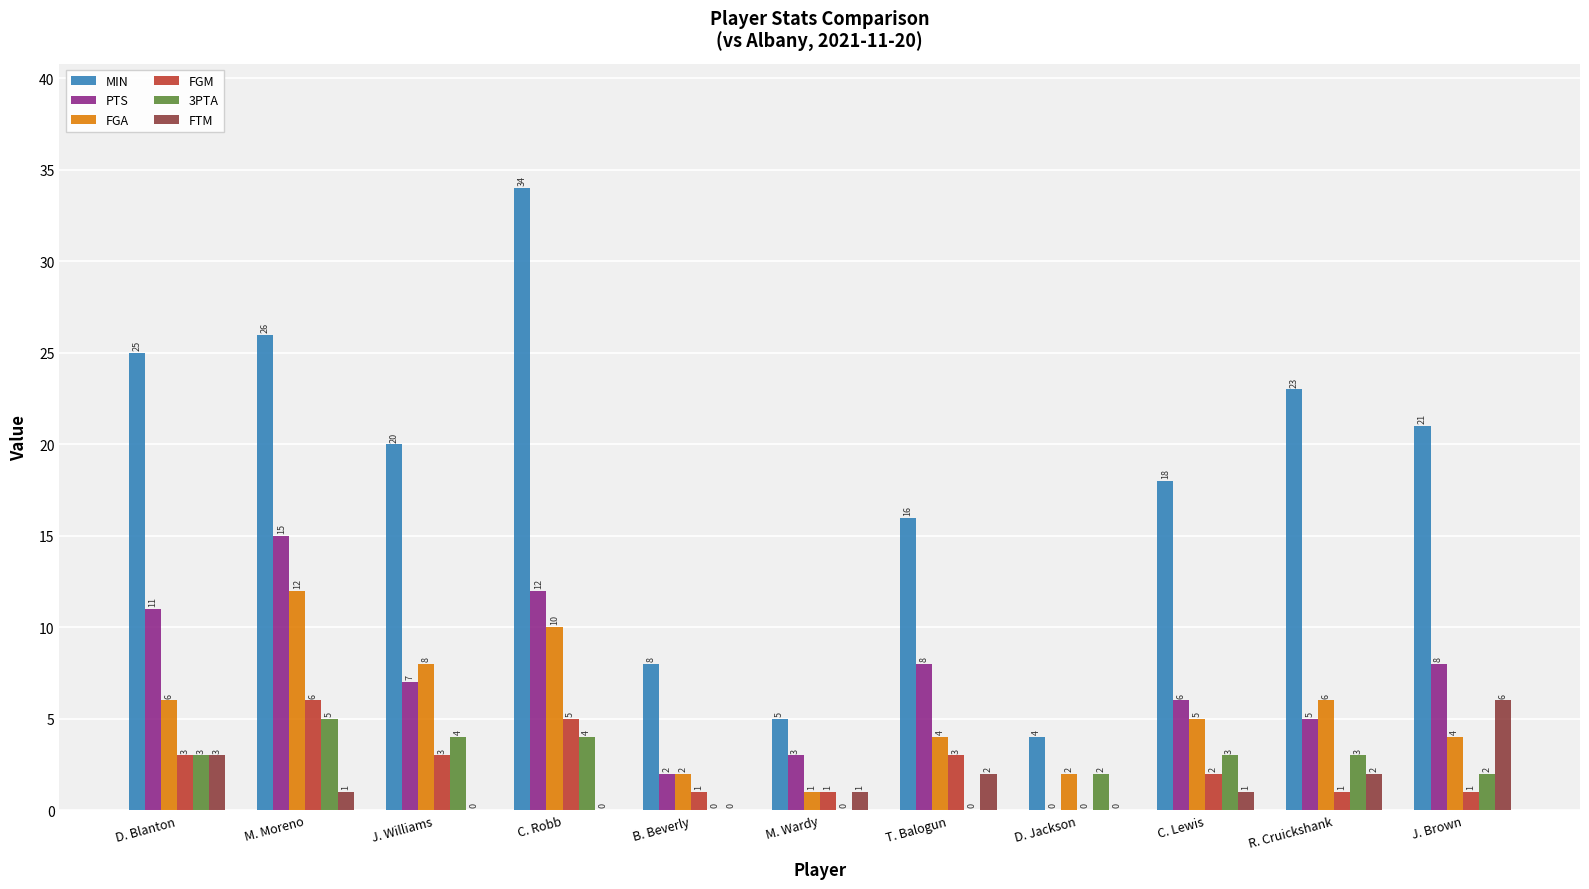

What is the sum of all PTS values?

77